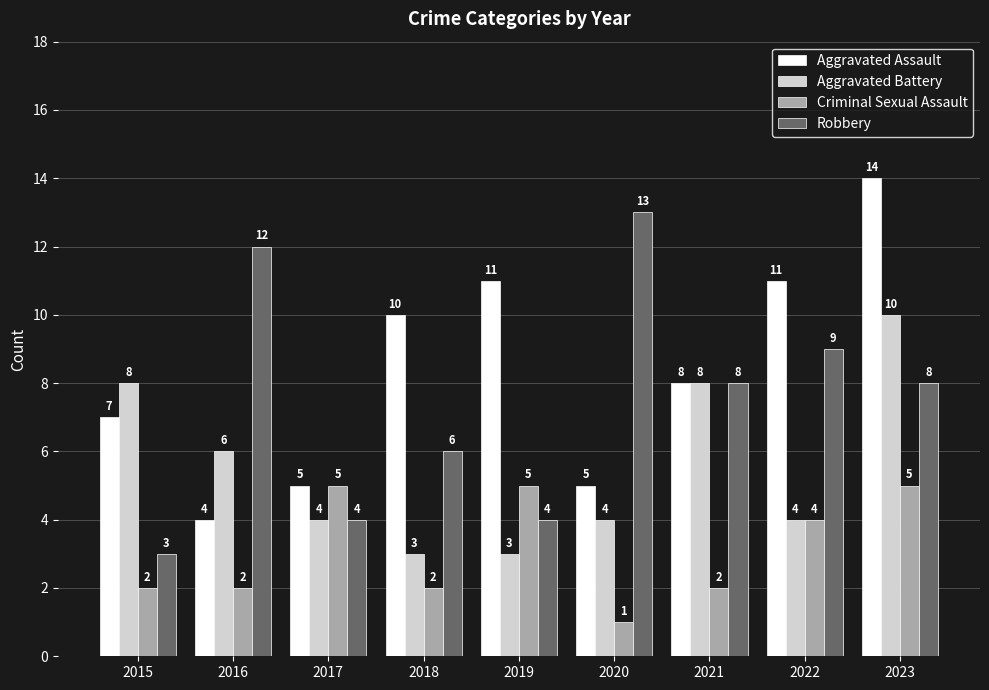

What is the difference between the Robbery values at 2015 and 2019?

1